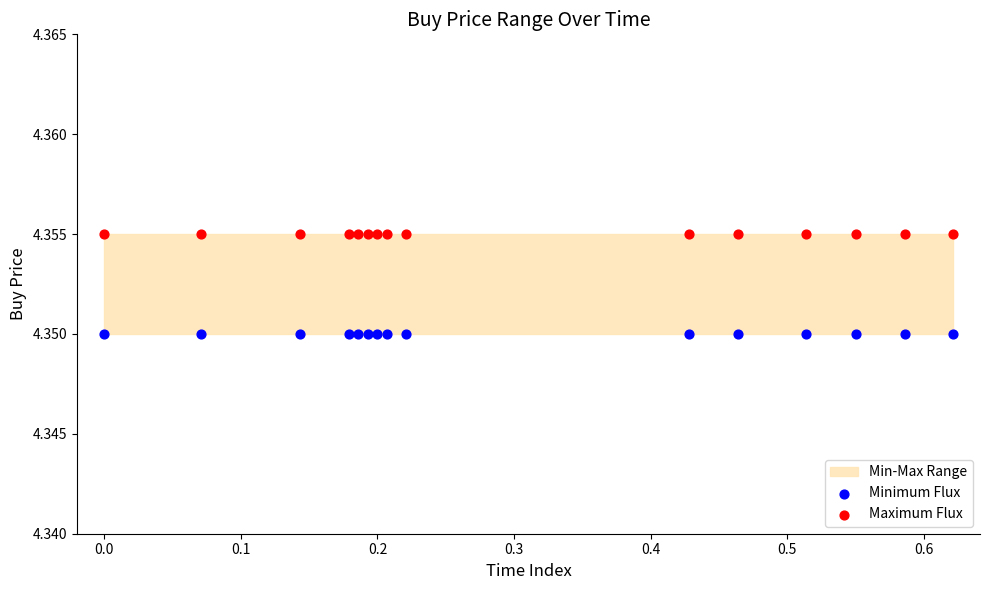

Which series reaches the minimum Y coordinate?

Minimum Flux